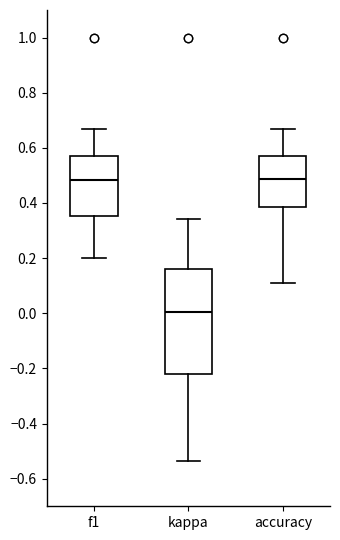

Which box has the lowest median line?

kappa